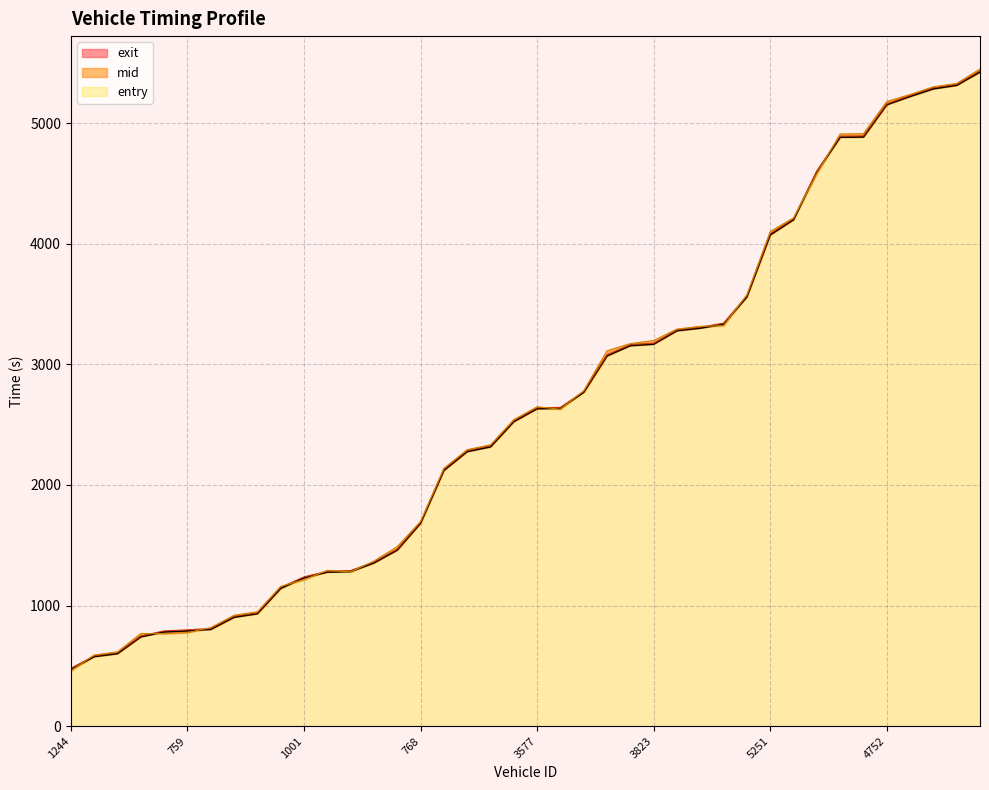

Reading left to right, transcribe all the data shown in this chart.

entry: 1244=470.1	734=576.4	996=601.2	1806=740.5	766=781.4	759=790.0	754=802.4	736=903.0	1259=932.3	1027=1142.3	1001=1229.9	1406=1277.4	1561=1281.7	749=1353.5	1241=1460.3	768=1682.8	2748=2121.0	3566=2277.2	2750=2316.5	2740=2525.7	3577=2632.9	3261=2636.1	2745=2769.0	2754=3071.1	3397=3156.1	3823=3168.2	3405=3280.0	2739=3301.2	2767=3333.4	2758=3561.0	5251=4074.8	4741=4200.7	5570=4596.5	5571=4884.8	5549=4886.8	4752=5154.5	4736=5223.2	5034=5286.5	5413=5315.7	5817=5425.9
mid: 1244=478.3	734=583.6	996=609.0	1806=748.1	766=789.3	759=798.1	754=809.6	736=911.3	1259=939.1	1027=1151.2	1001=1237.3	1406=1284.3	1561=1289.6	749=1361.5	1241=1467.6	768=1690.5	2748=2130.1	3566=2285.2	2750=2325.3	2740=2534.1	3577=2640.6	3261=2643.5	2745=2776.0	2754=3079.4	3397=3164.3	3823=3175.4	3405=3287.3	2739=3309.2	2767=3342.5	2758=3570.1	5251=4084.3	4741=4208.5	5570=4604.2	5571=4893.4	5549=4895.3	4752=5161.5	4736=5231.1	5034=5295.3	5413=5323.3	5817=5435.4
exit: 1244=457.1	734=589.5	996=615.4	1806=768.1	766=766.1	759=775.0	754=816.9	736=919.0	1259=948.0	1027=1158.6	1001=1213.5	1406=1291.7	1561=1278.4	749=1368.9	1241=1488.4	768=1697.0	2748=2137.9	3566=2292.9	2750=2332.7	2740=2541.7	3577=2648.6	3261=2628.1	2745=2782.0	2754=3113.3	3397=3172.5	3823=3198.4	3405=3293.3	2739=3315.9	2767=3320.7	2758=3578.0	5251=4102.7	4741=4215.3	5570=4581.8	5571=4911.4	5549=4913.6	4752=5180.7	4736=5239.0	5034=5302.9	5413=5330.8	5817=5450.7